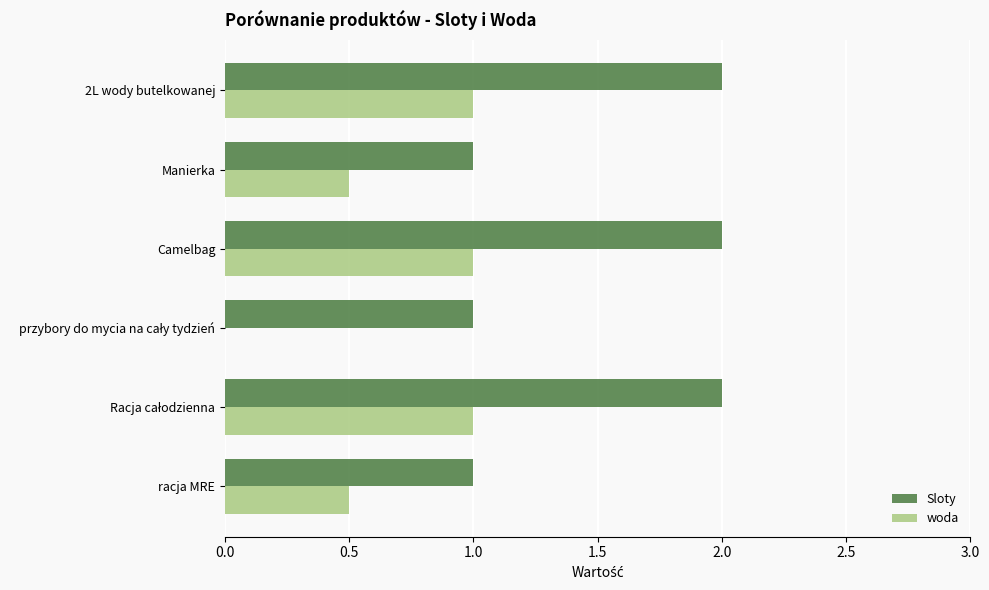

The value of Sloty at racja MRE is 1.0. True or false?

True